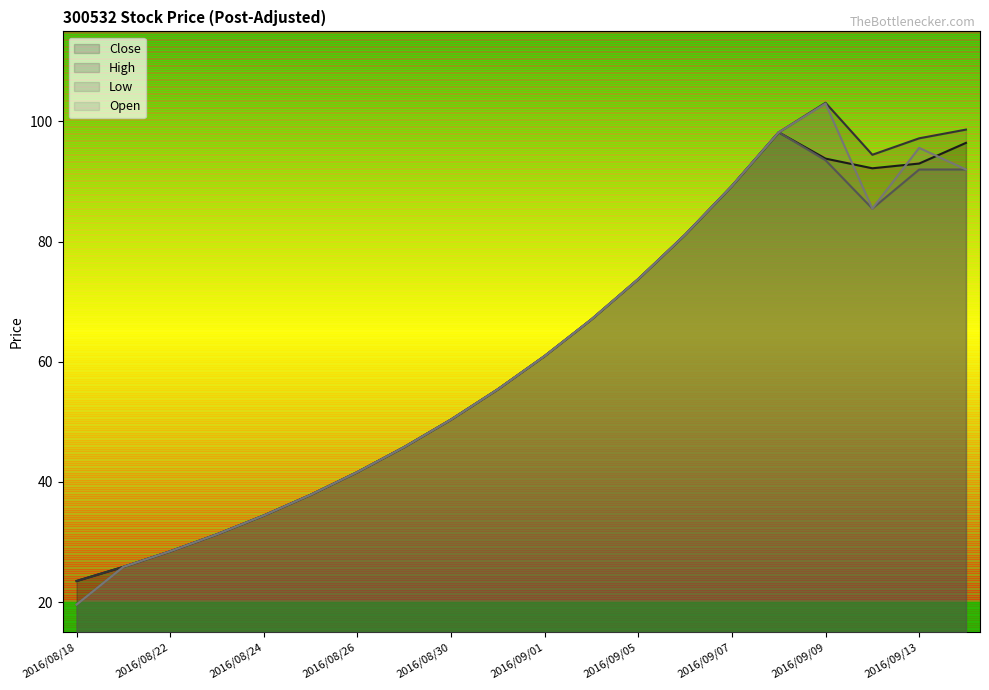

Rank the series by their maximum value, from lowest to highest.

Close, Low, Open, High